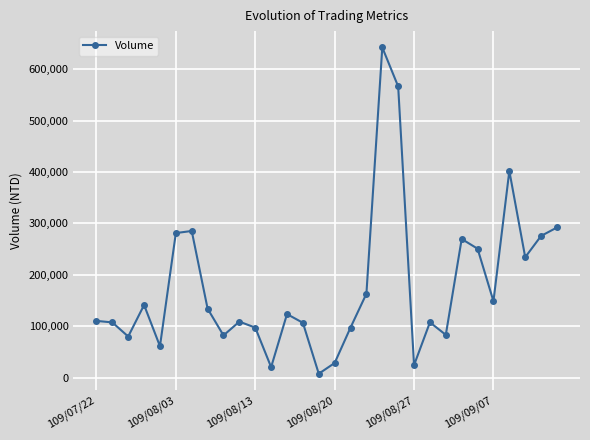

How many lines are shown in the chart?

1